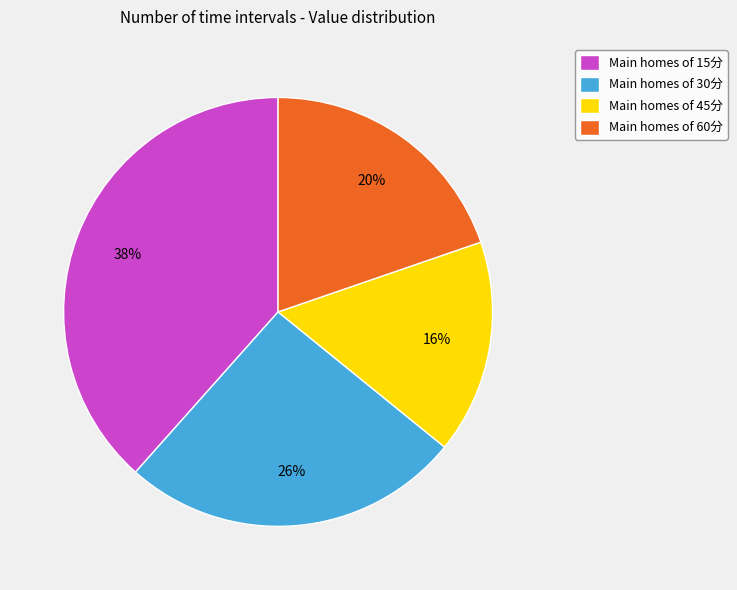

True or false: Main homes of 45分 accounts for 22% of the total.

False